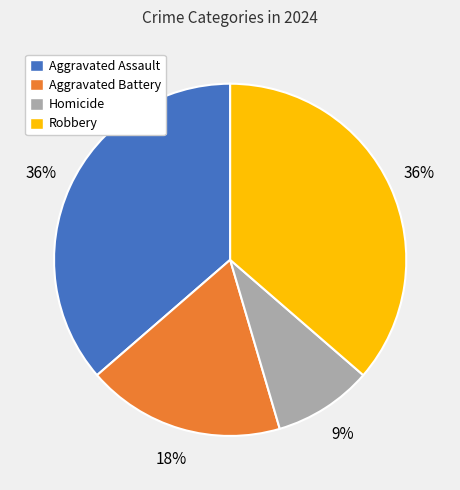

Is it true that Aggravated Battery is 18% of the pie?

True